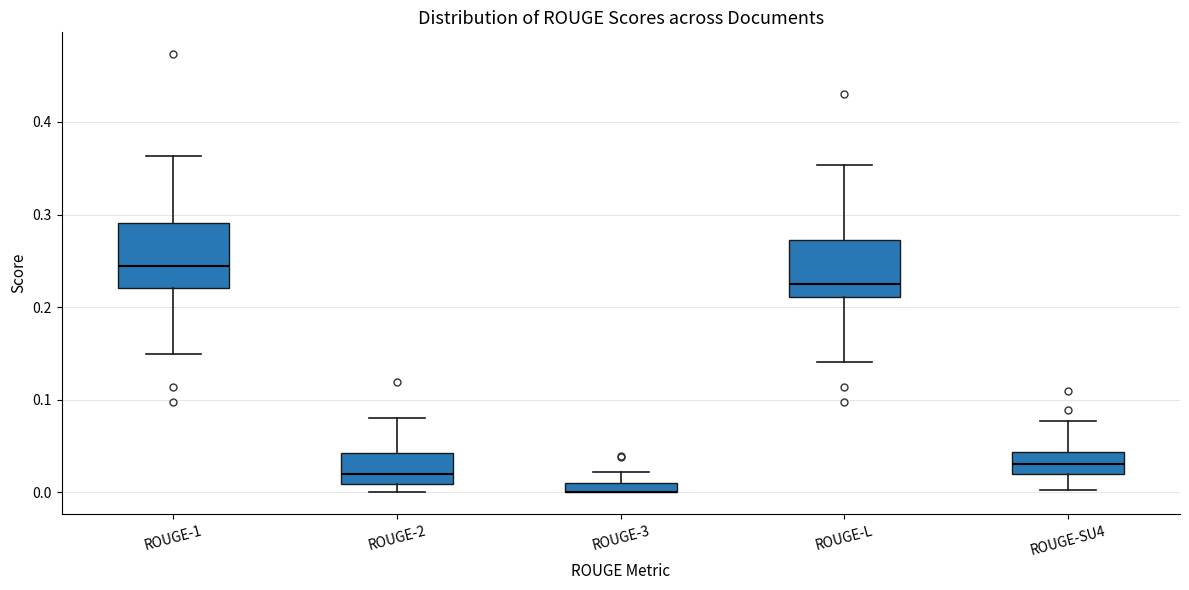

Where does the median line of the box for ROUGE-2 sit on the y-axis? The values are not printed on the chart, so give them approximately, as read against the axis.

0.02